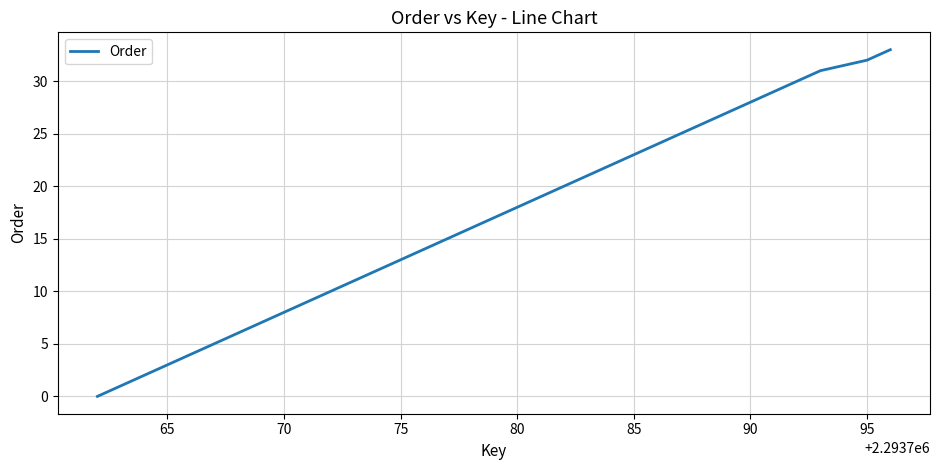

What is the maximum value shown in the chart?

33